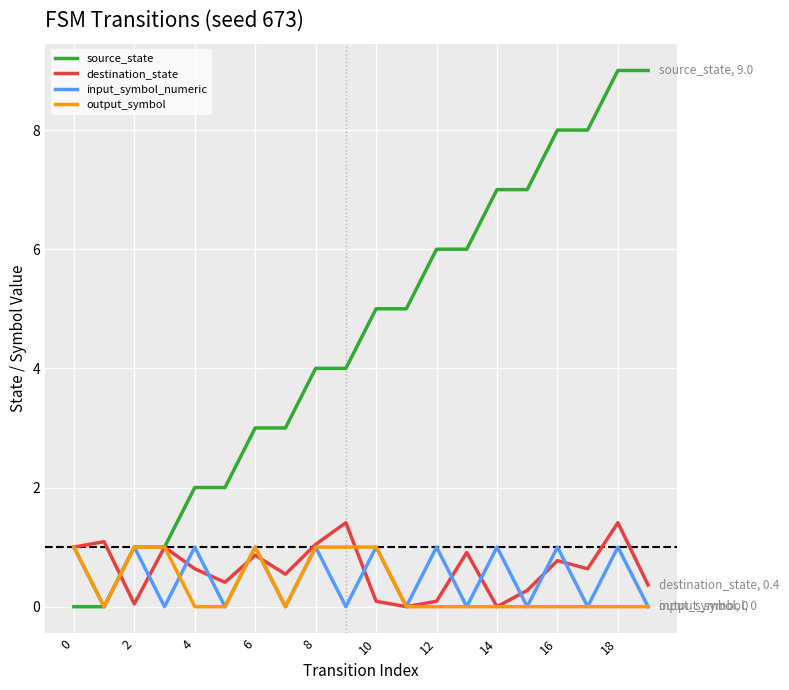

What are all the series names shown in the legend?

source_state, destination_state, input_symbol_numeric, output_symbol